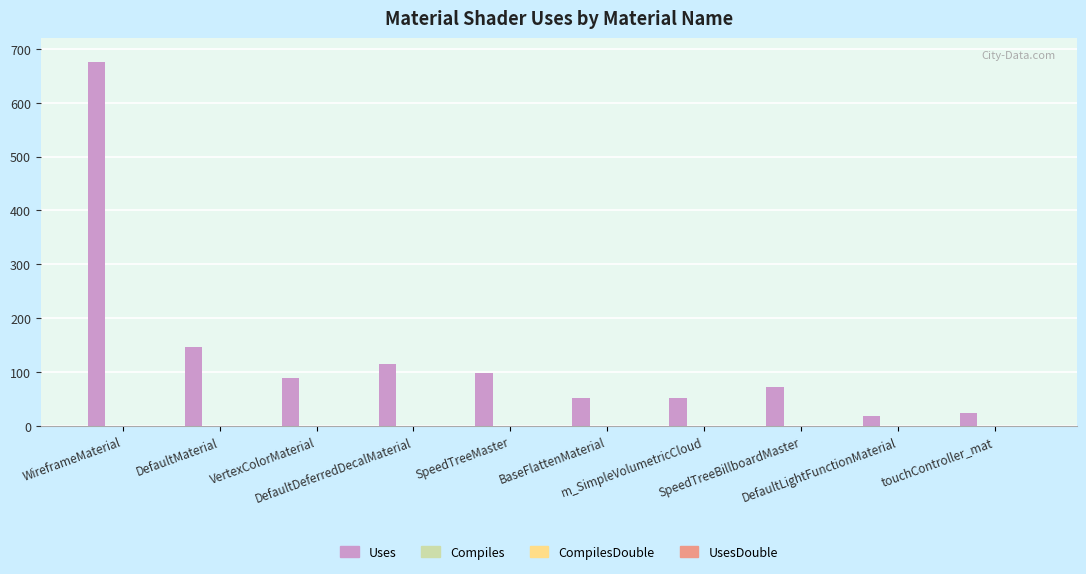

What is the greatest value displayed?

675